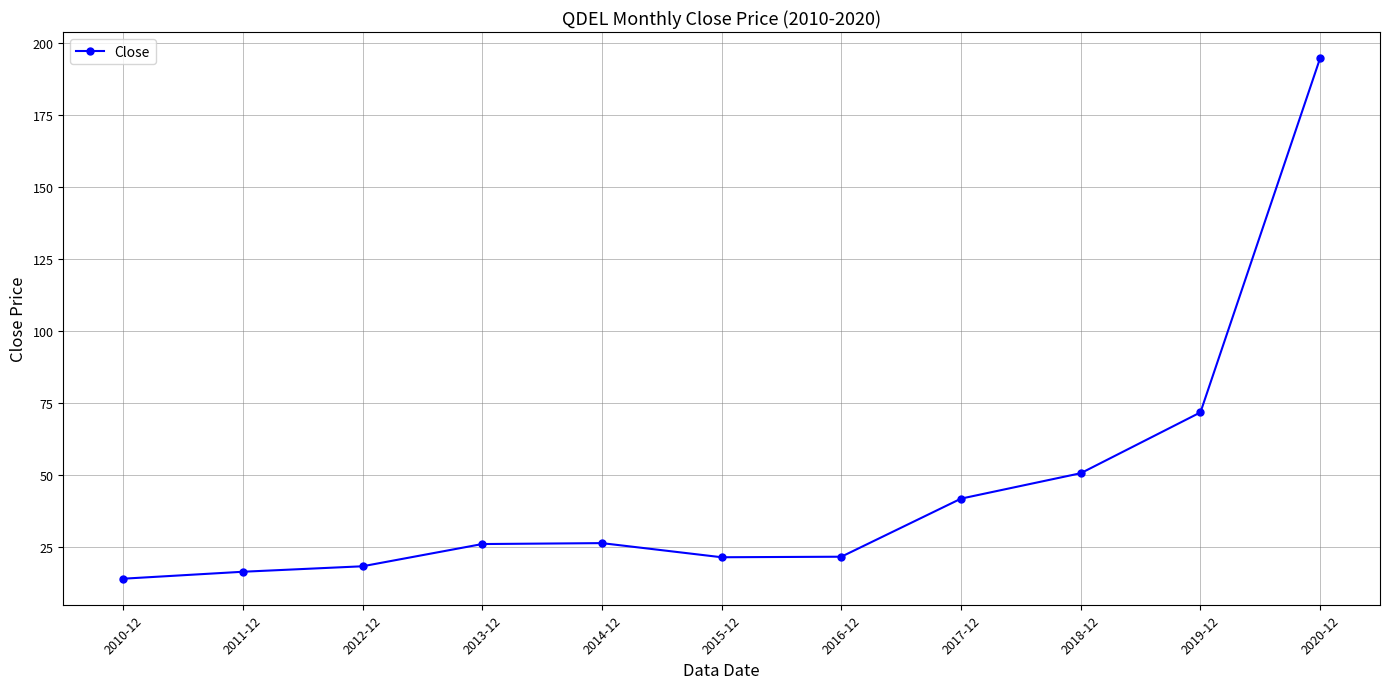

The chart shows a value of 16.4 at 2011-12. True or false?

True